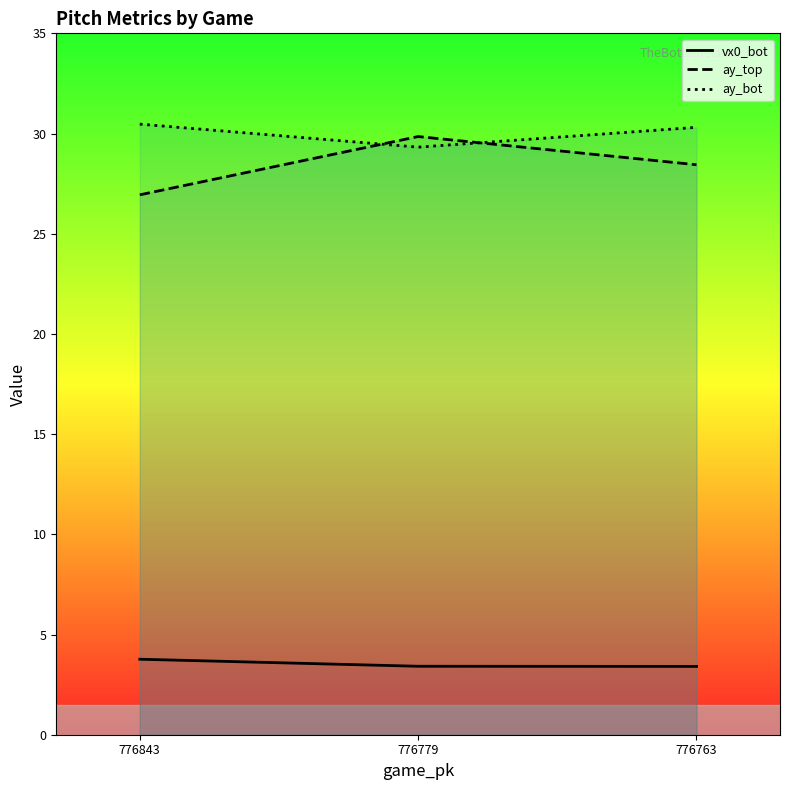

Between 776763 and 776779, which is larger?

776779